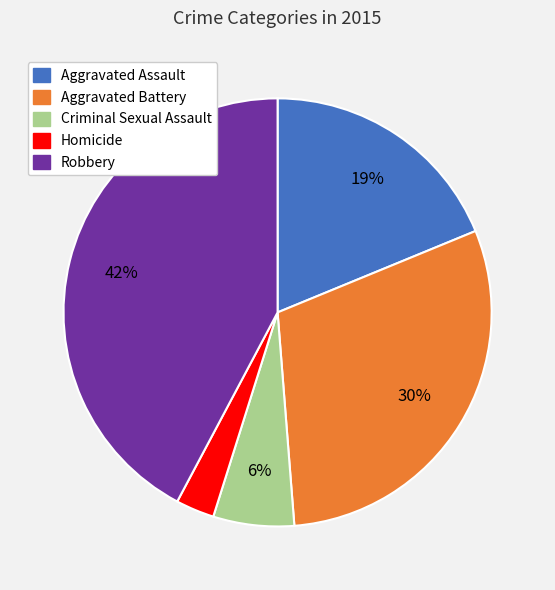

How many segments does this pie chart have?

5